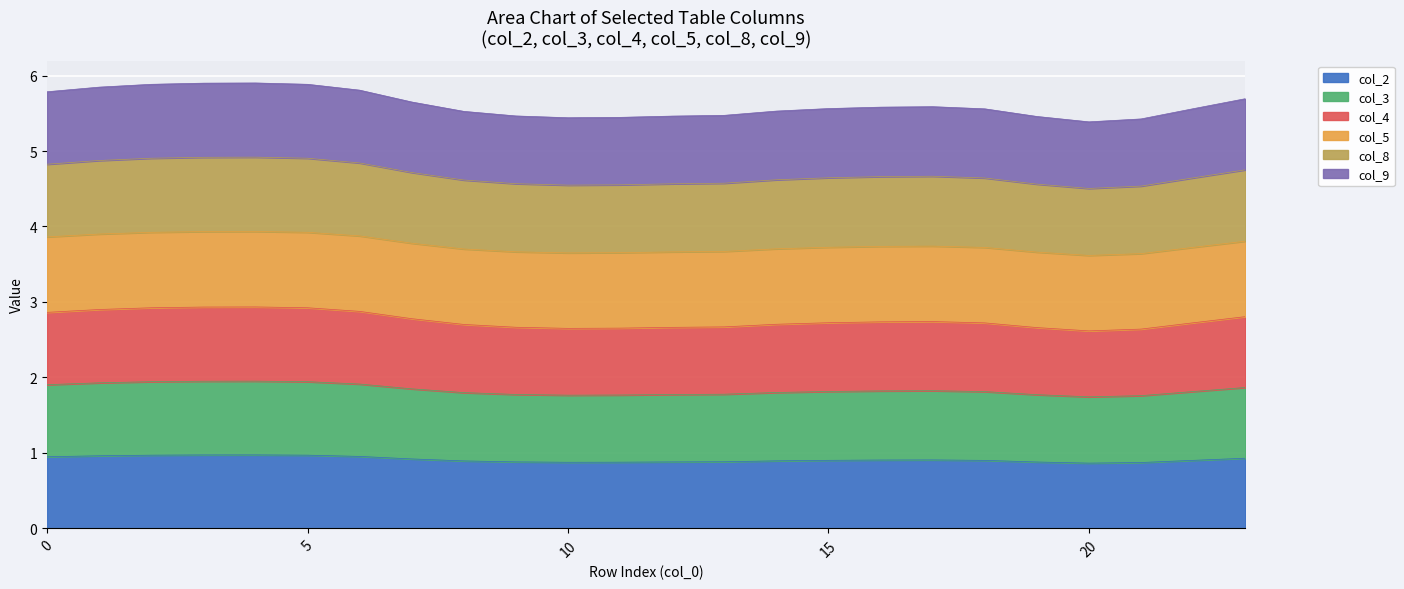

How many categories are shown in the chart?

24